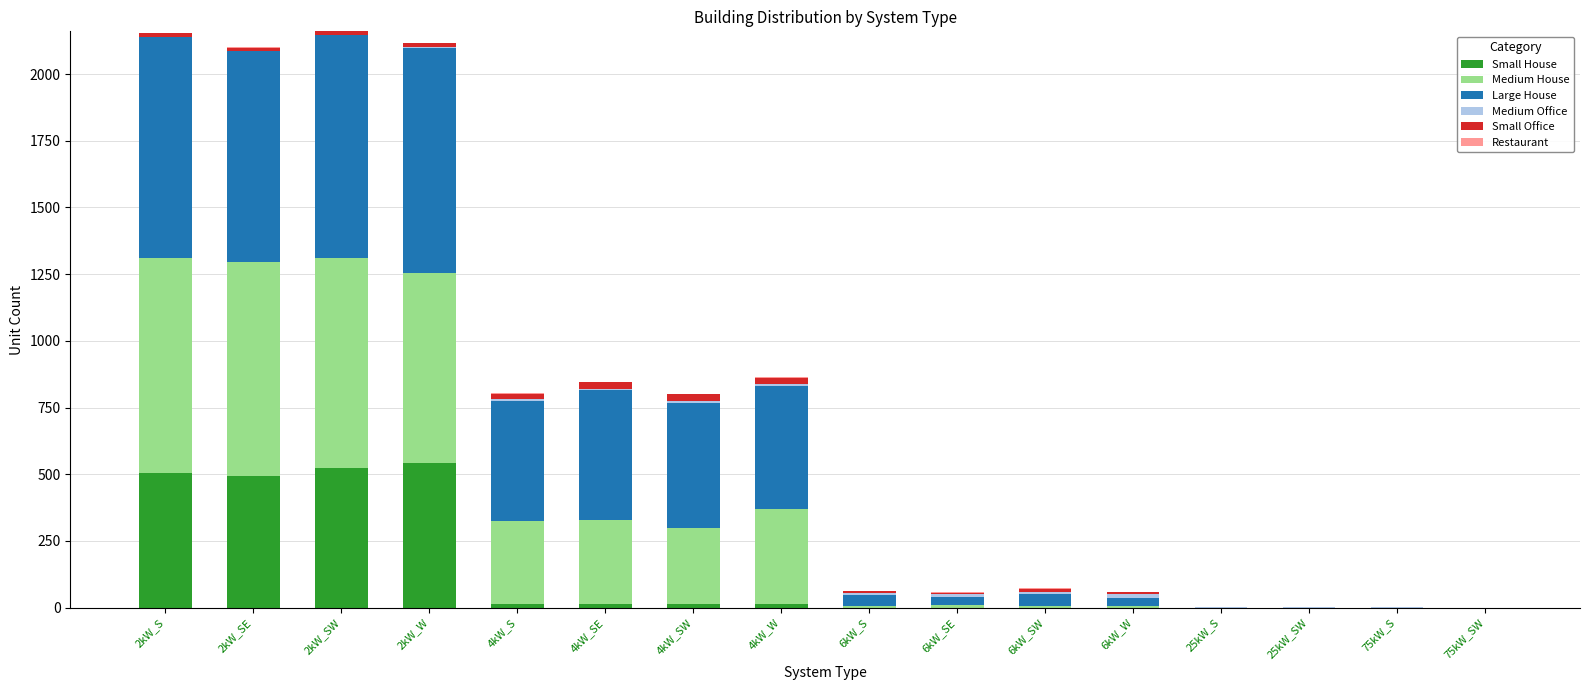

The value of Small House at 25kW_SW is 269. True or false?

False